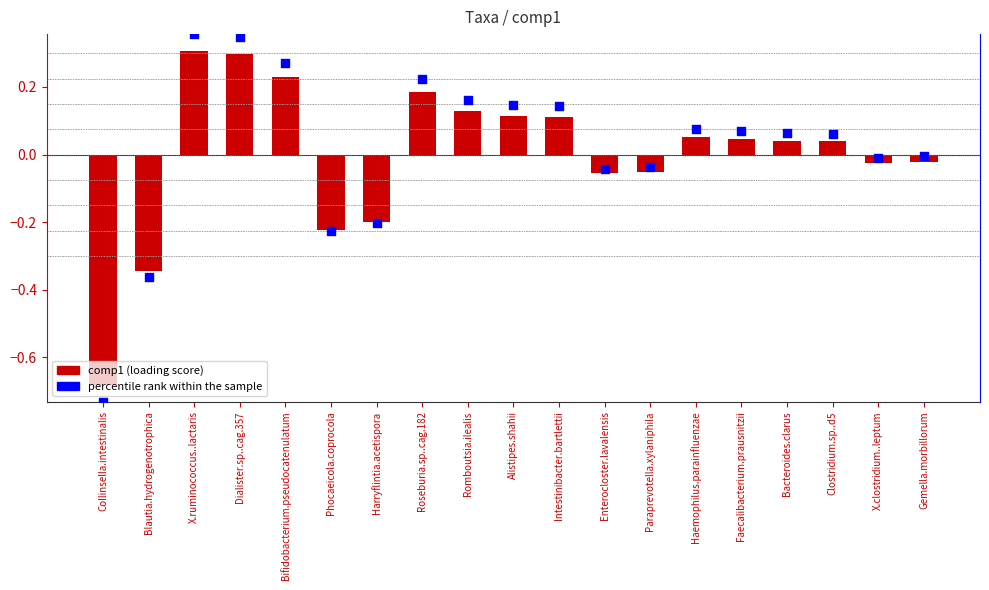

Which series has the largest Y range (max minus min)?

percentile rank within the sample